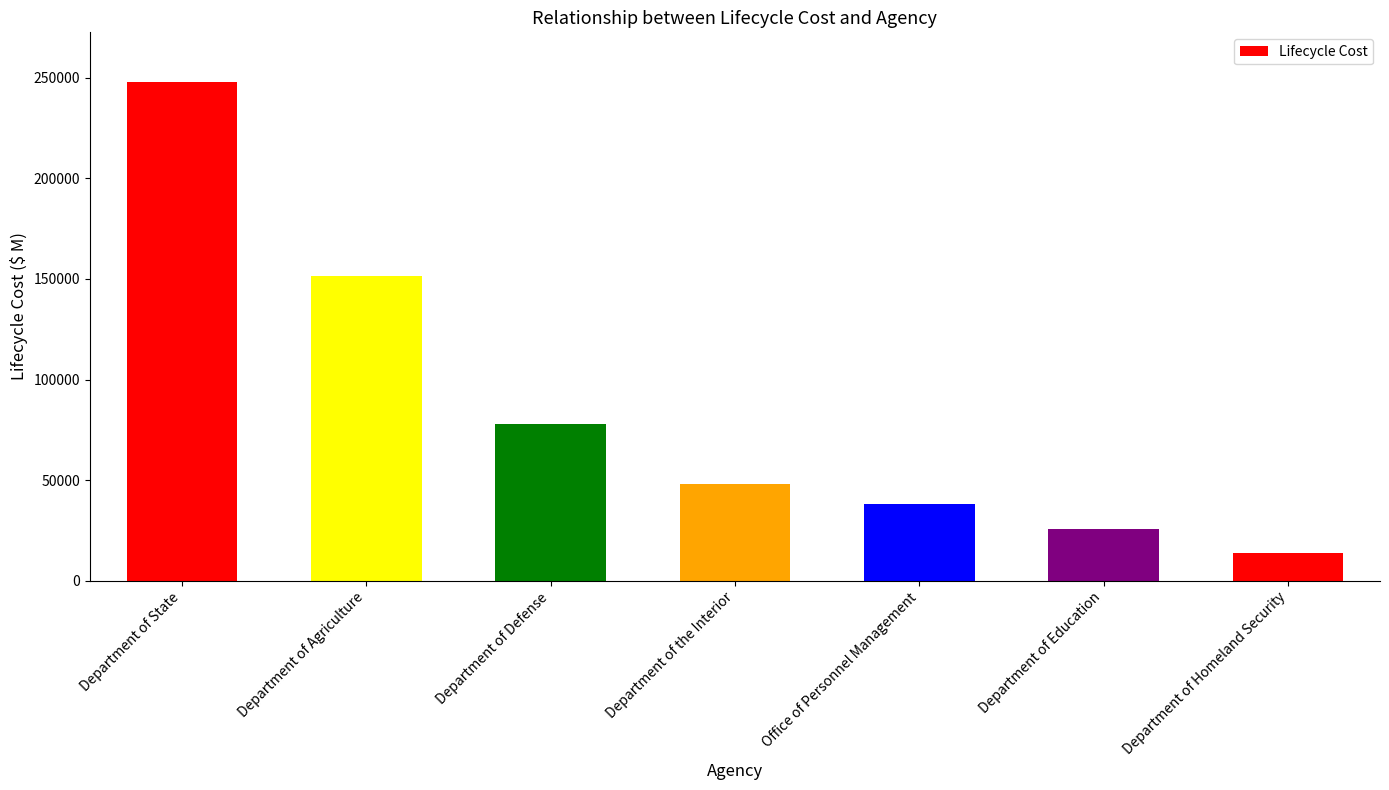

What position from the left is Department of Defense?

3